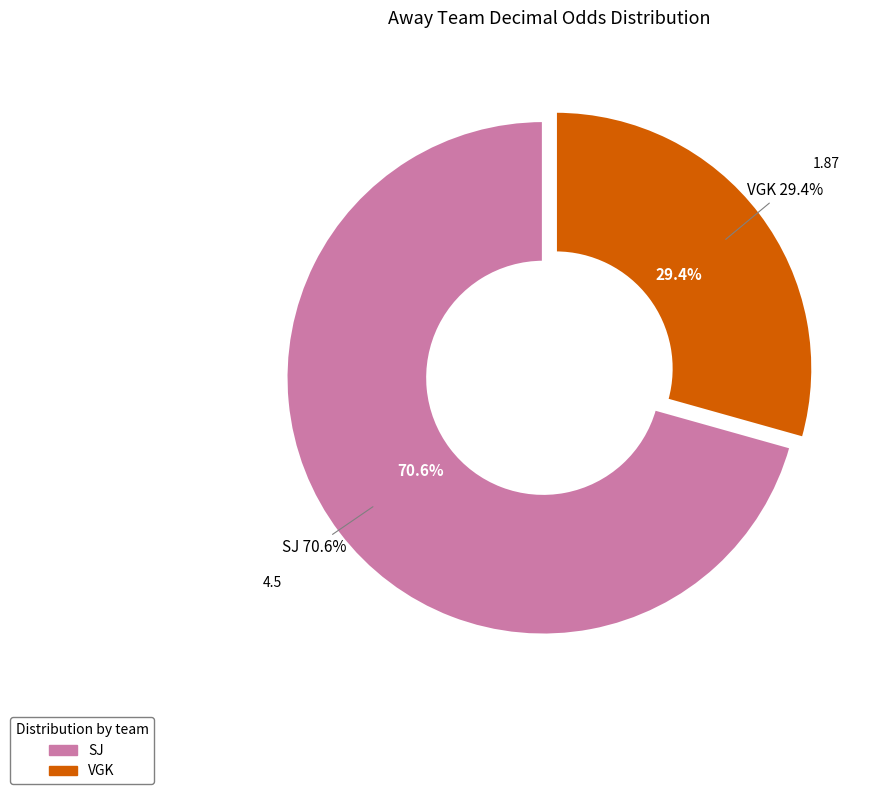

What portion of the pie excludes SJ?

29.4%